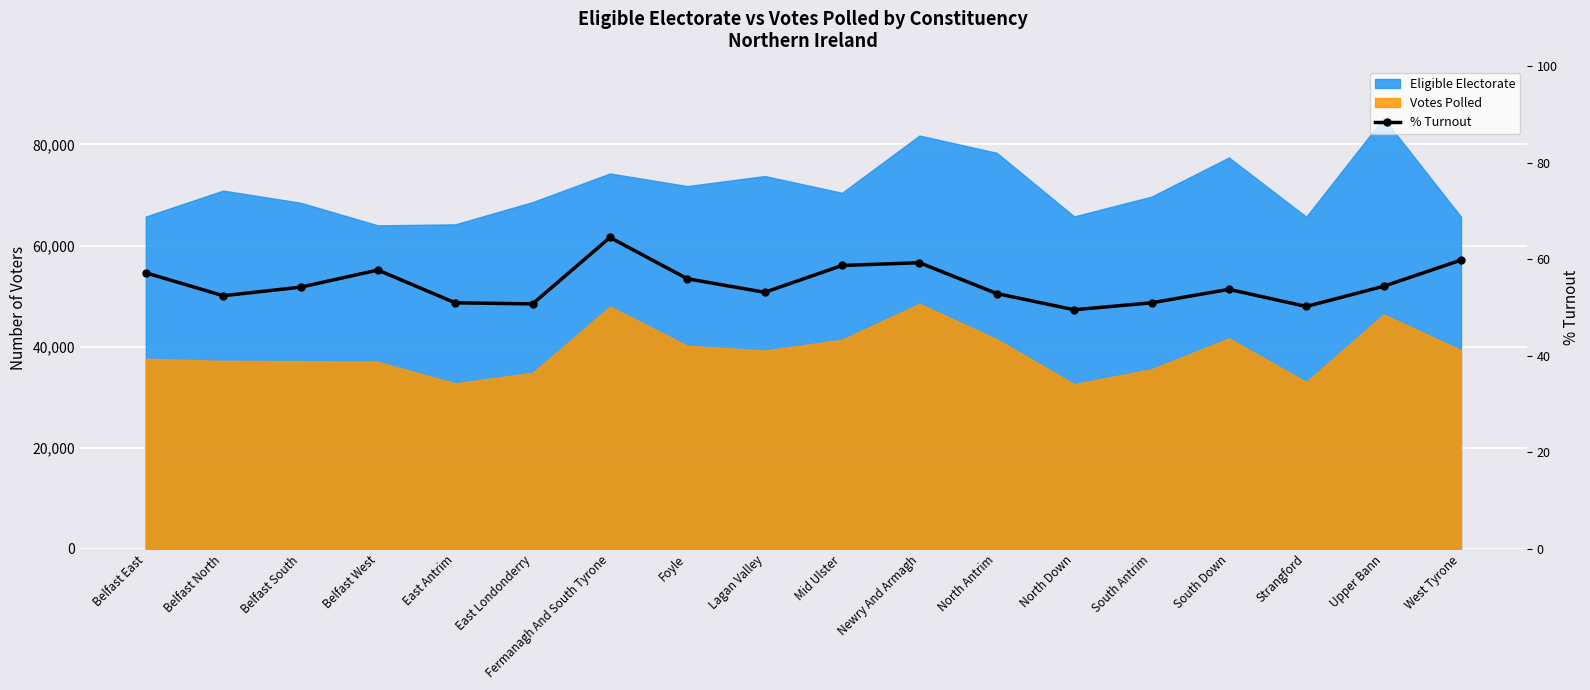

How many lines are shown in the chart?

1